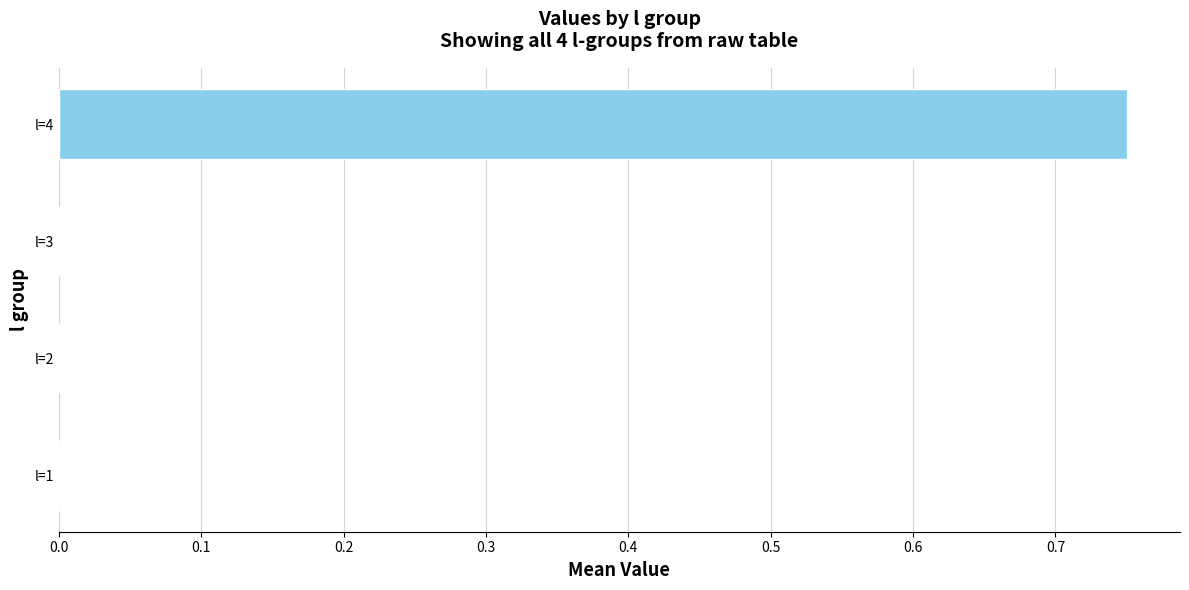

Which category has the highest value across all series?

l=4